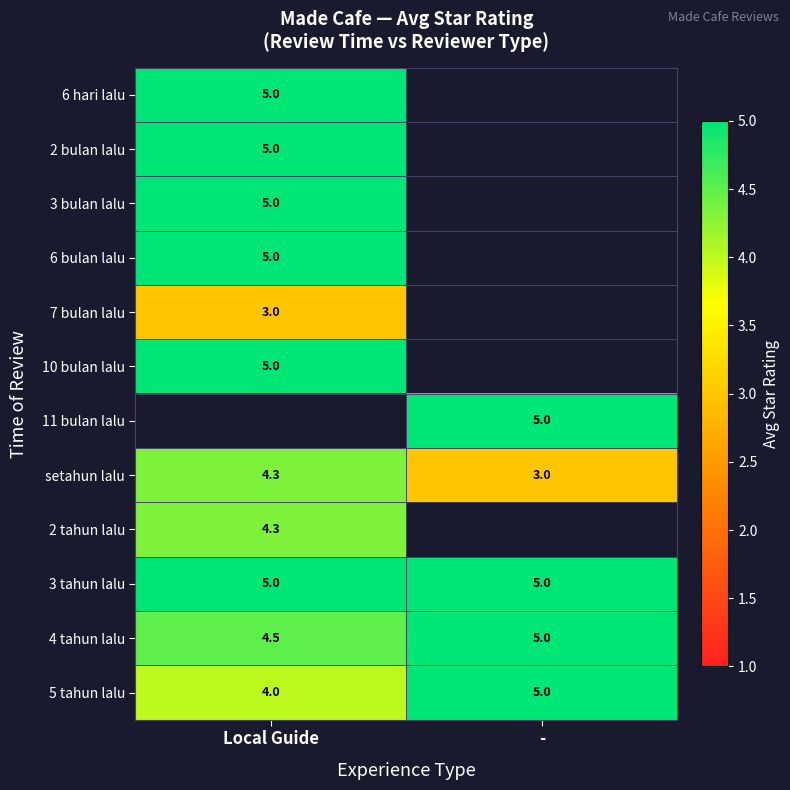

Which has a higher value, Local Guide or -?

-